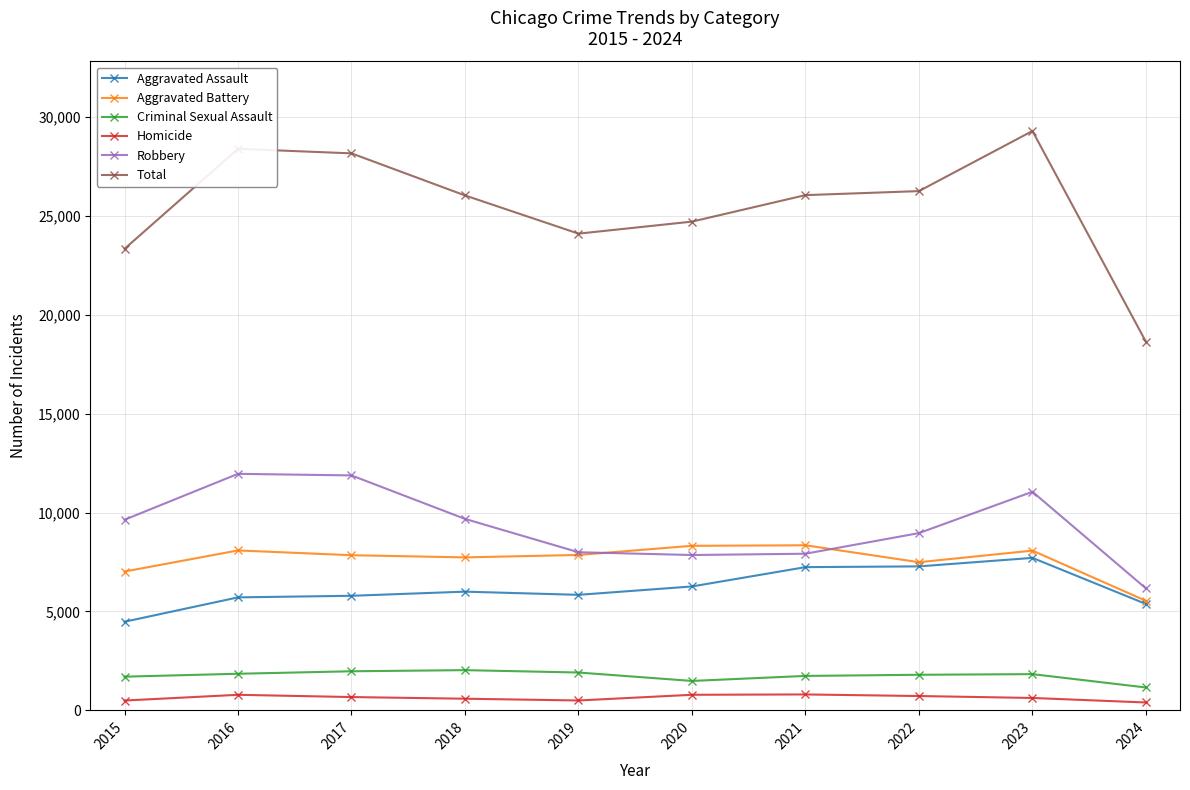

The Aggravated Assault series shows 2509 at 2015. True or false?

False